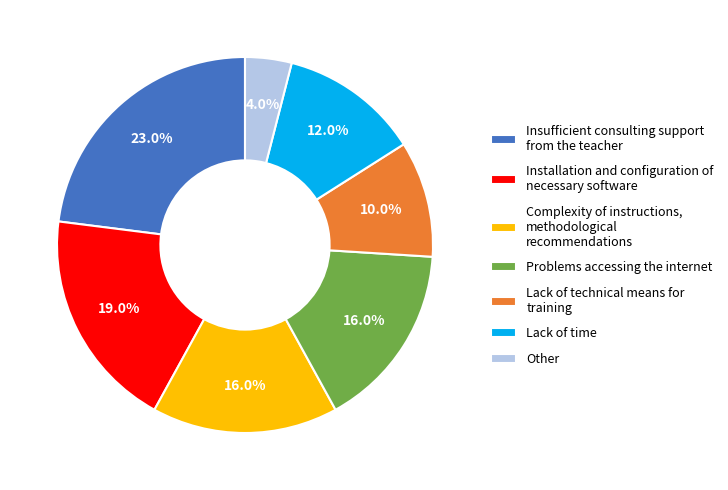

Combined, do Insufficient consulting support from the teacher and Other account for over 50%?

No